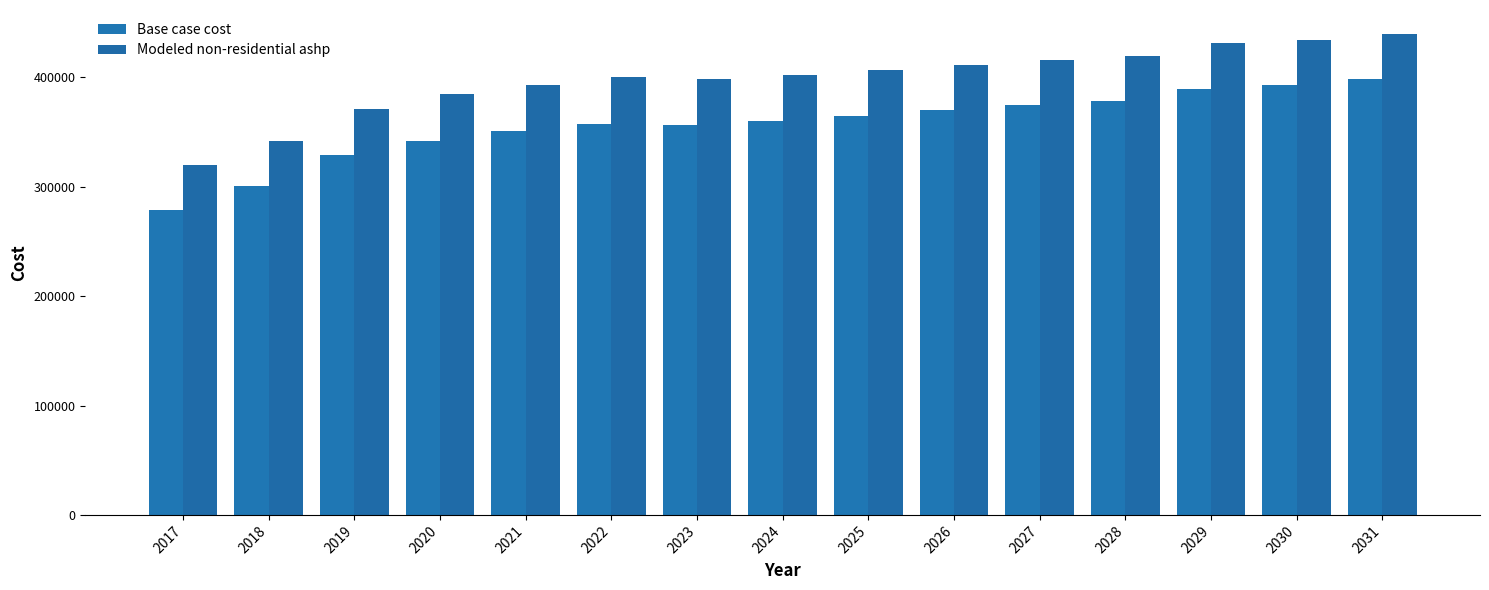

What is the sum of all Modeled non-residential ashp values?

5970122.1